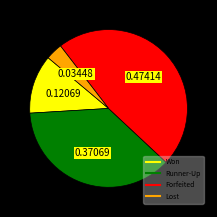

Which has a higher value, Runner-Up or Forfeited?

Forfeited